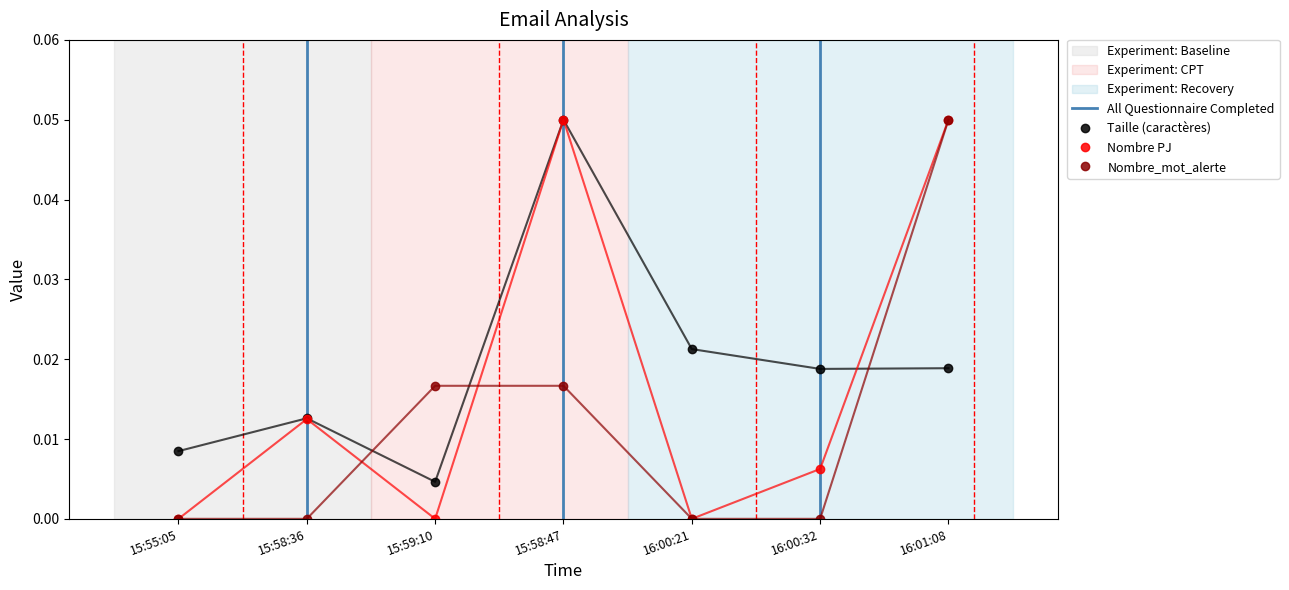

True or false: Nombre PJ has a value of 0.0 at 15:59:10.

True